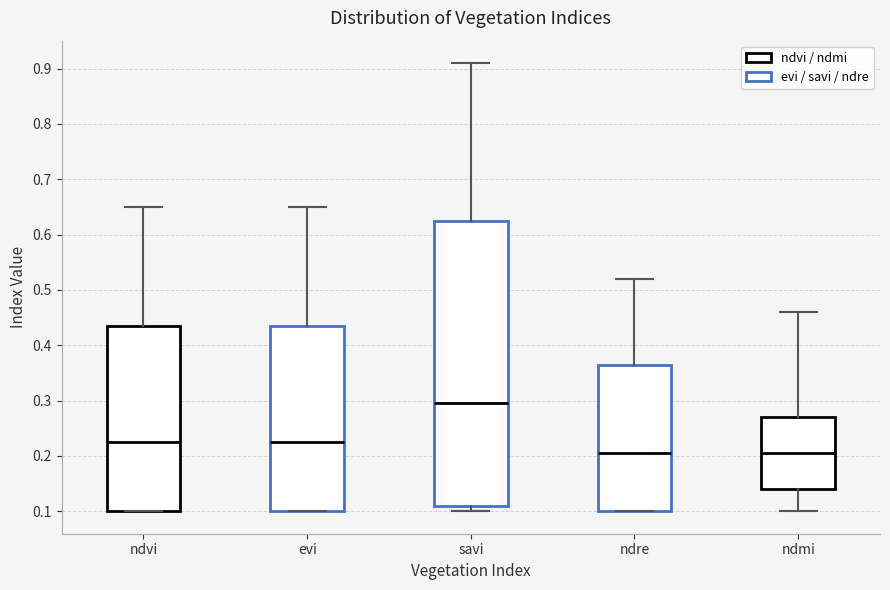

Reading left to right, read every box against the y-axis: the position of its median line, the range the box covers, and the ends of its whiskers. The values are not printed on the chart, so give them approximately, as read against the axis.

ndvi: median 0.23, box 0.10 to 0.44, whiskers 0.10 to 0.65
evi: median 0.23, box 0.10 to 0.44, whiskers 0.10 to 0.65
savi: median 0.30, box 0.11 to 0.63, whiskers 0.10 to 0.91
ndre: median 0.21, box 0.10 to 0.37, whiskers 0.10 to 0.52
ndmi: median 0.21, box 0.14 to 0.27, whiskers 0.10 to 0.46